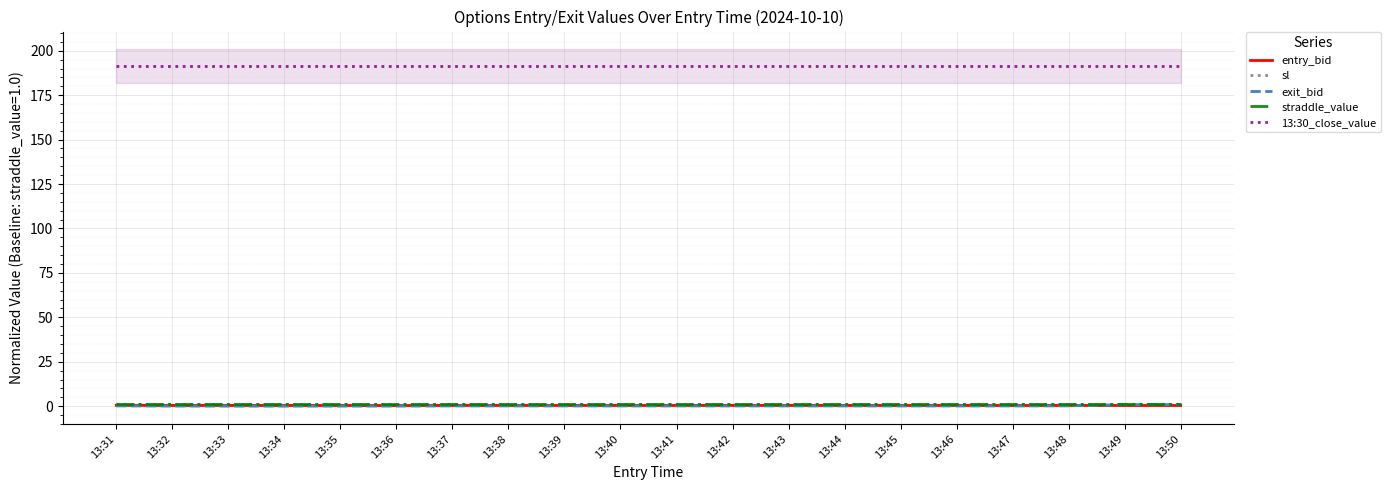

True or false: sl has more than 0 points higher than both neighbors.

True